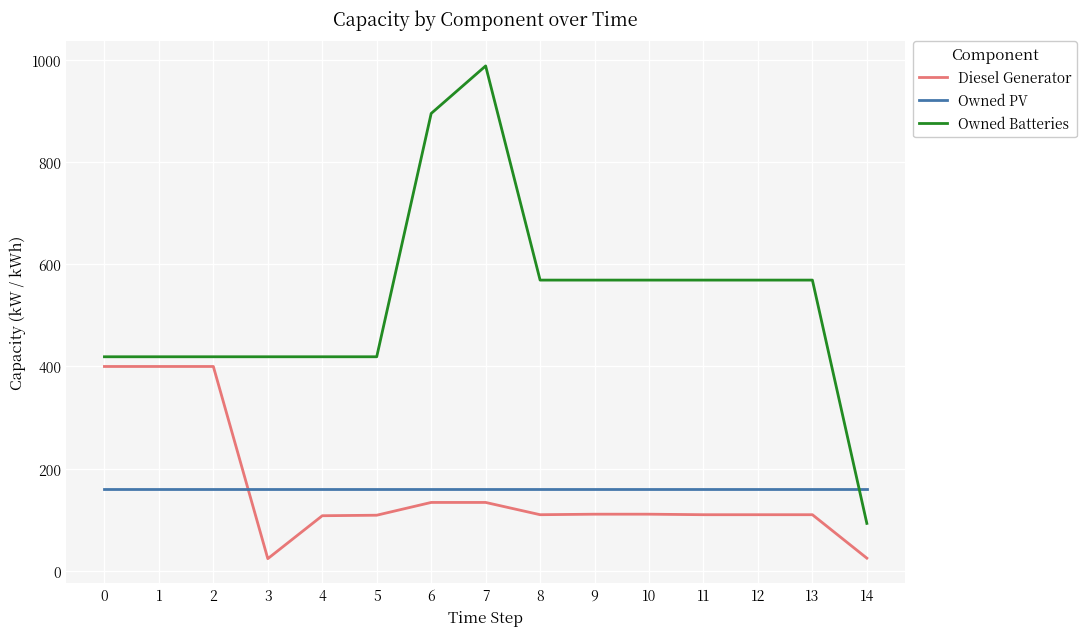

Which series changed the most between 2 and 8?

Diesel Generator